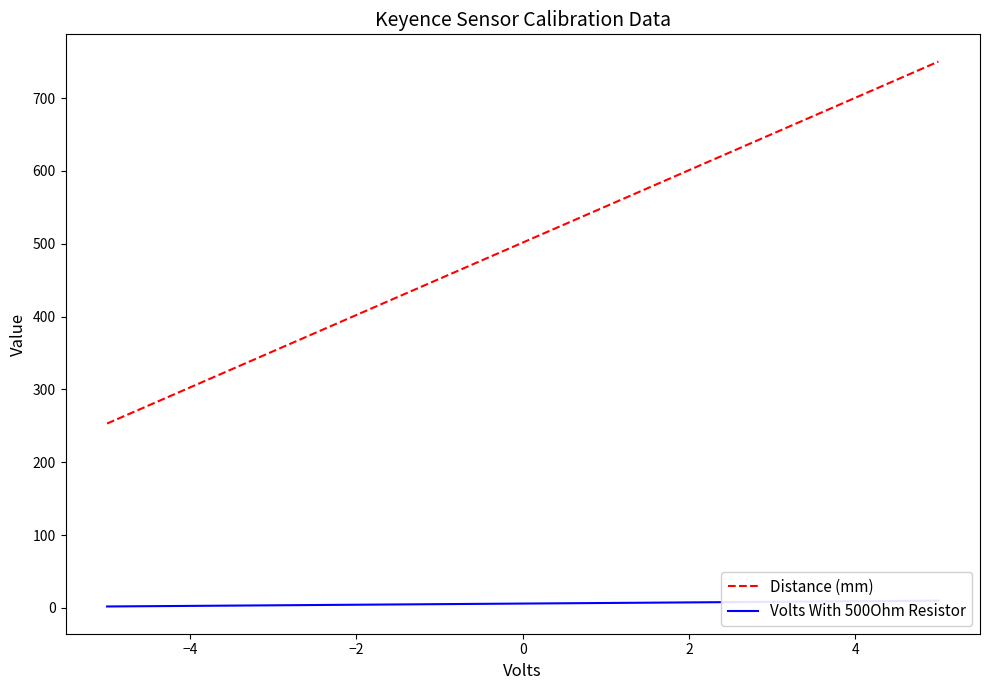

What is the label of the 2nd point from the left?

−4